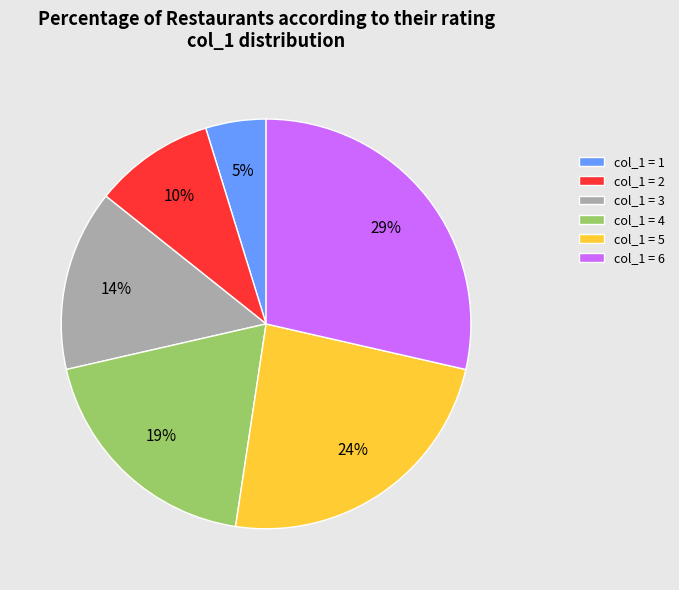

Which slice is the largest?

col_1 = 6